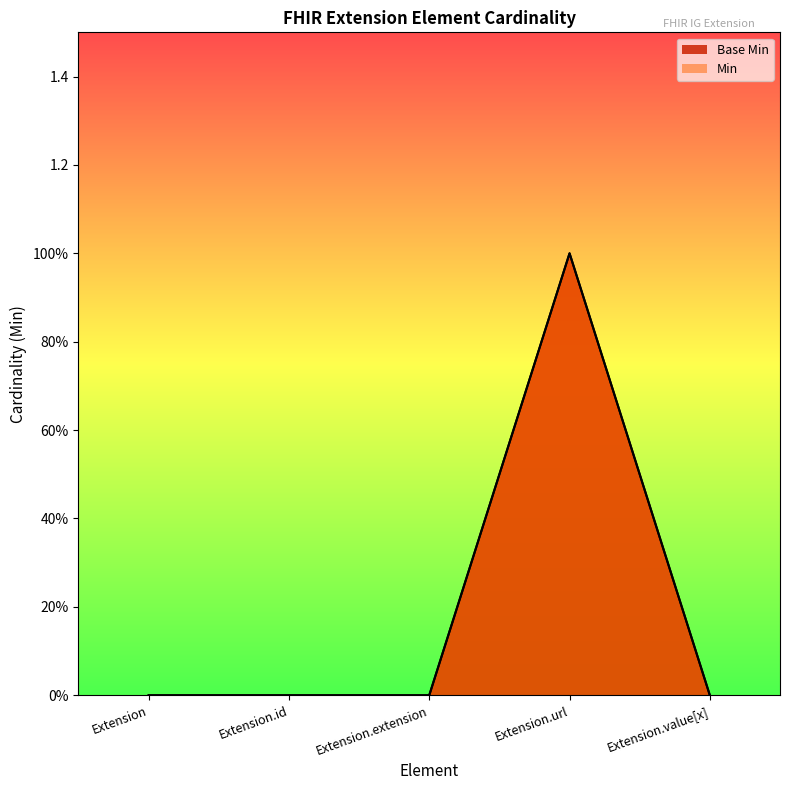

At Extension, list the series in order from largest to smallest.

Base Min, Min